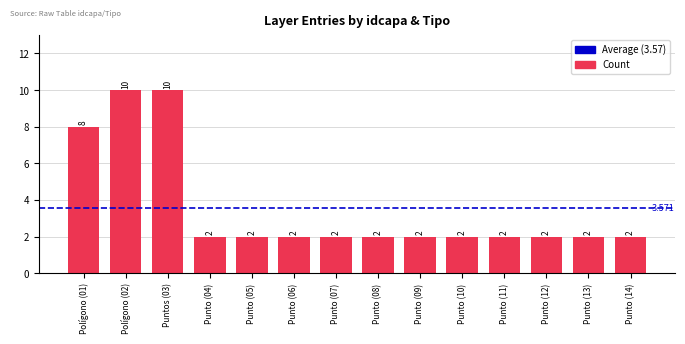

Does the chart contain stacked bars?

No